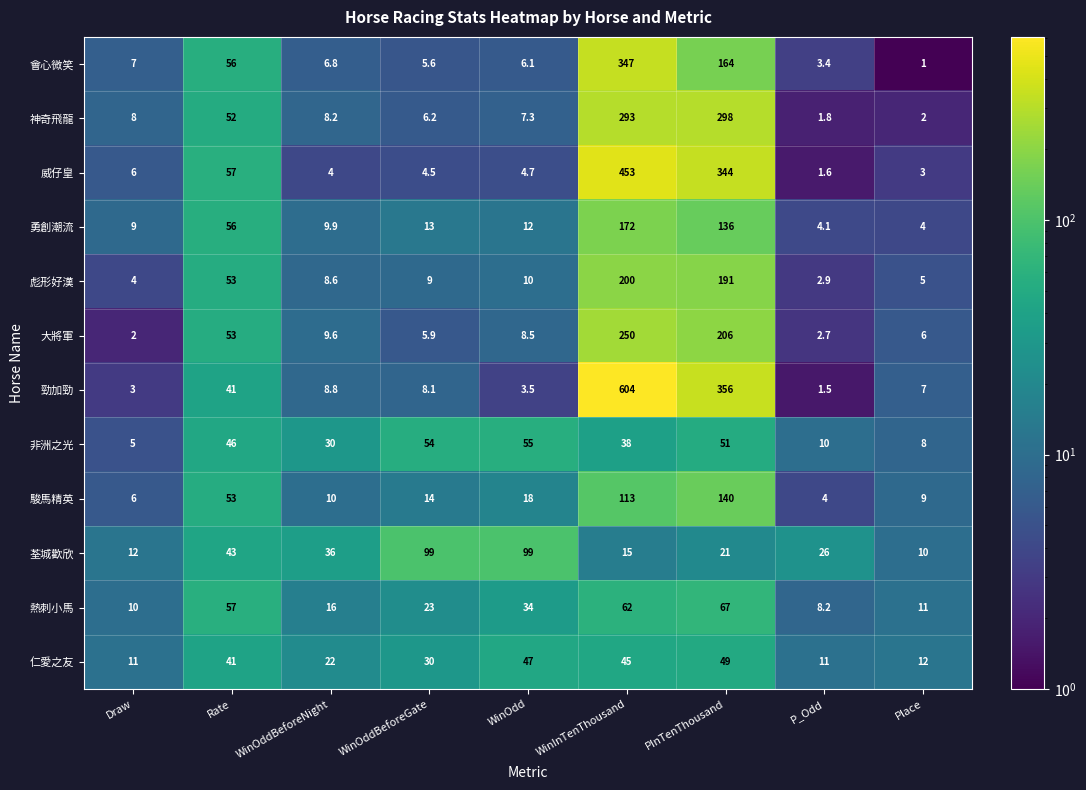

Rank the series at PInTenThousand from lowest to highest value.

荃城歡欣, 仁愛之友, 非洲之光, 熱刺小馬, 勇創潮流, 駿馬精英, 會心微笑, 彪形好漢, 大將軍, 神奇飛龍, 威仔皇, 勁加勁